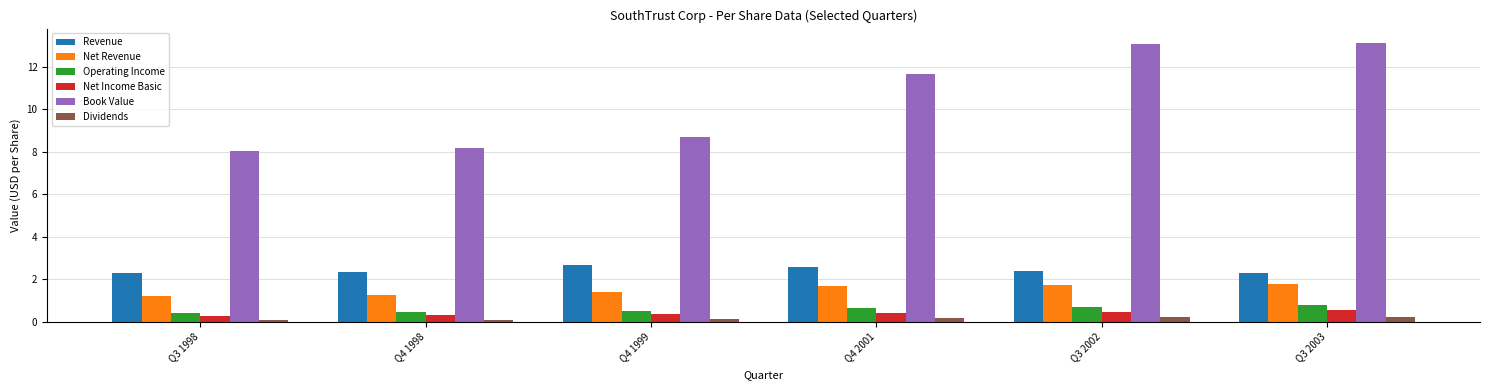

Which series has the largest total across all categories?

Book Value